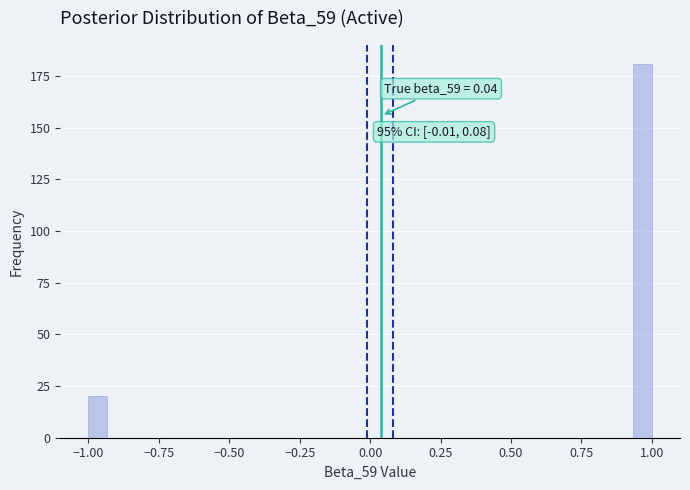

Around what value on the x-axis is the tallest bar? Give the approximate position of its centre, as read against the axis.

0.95